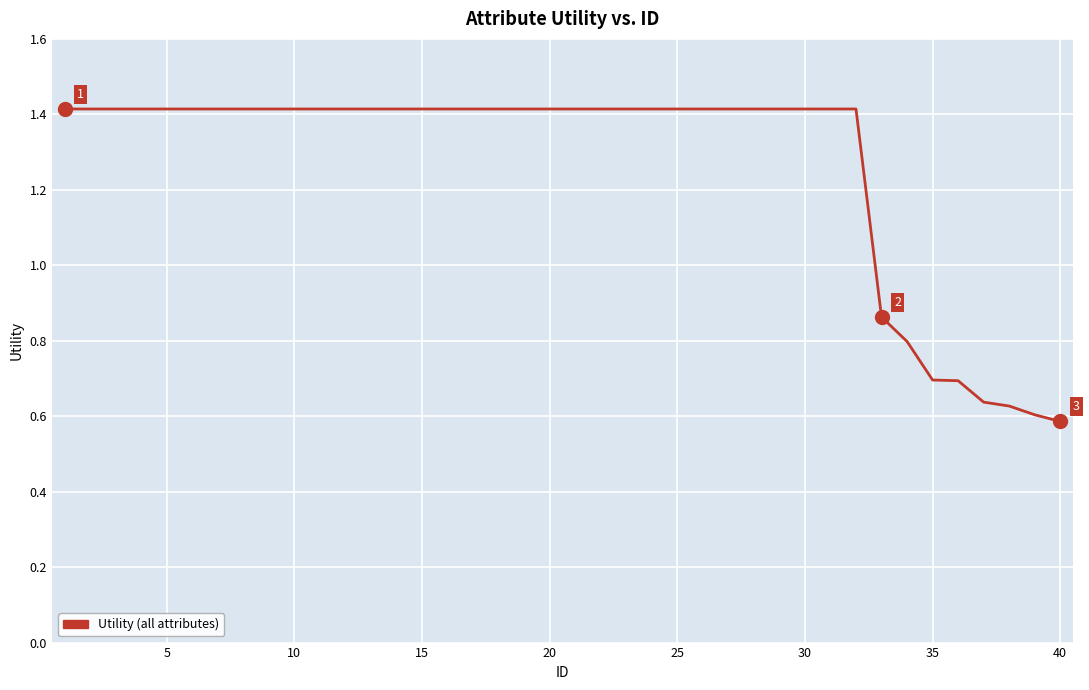

What is the difference between the maximum and minimum values?

0.8